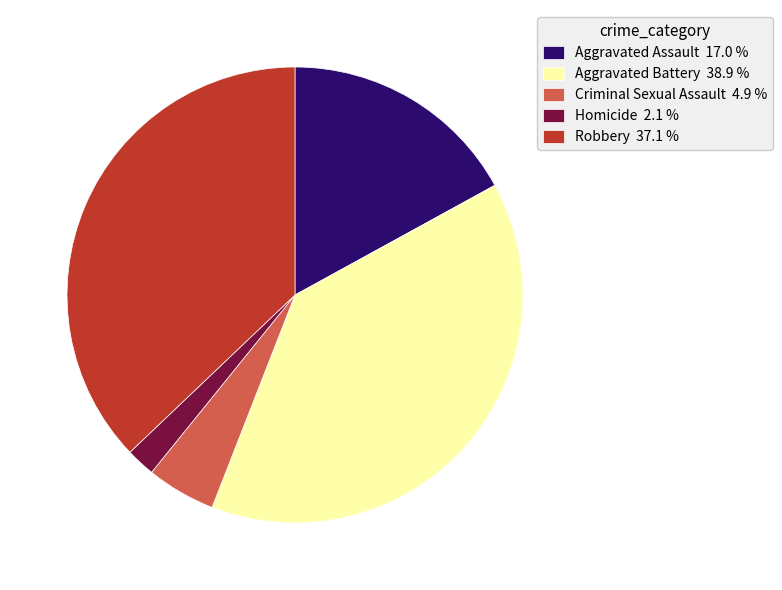

How many segments does this pie chart have?

5